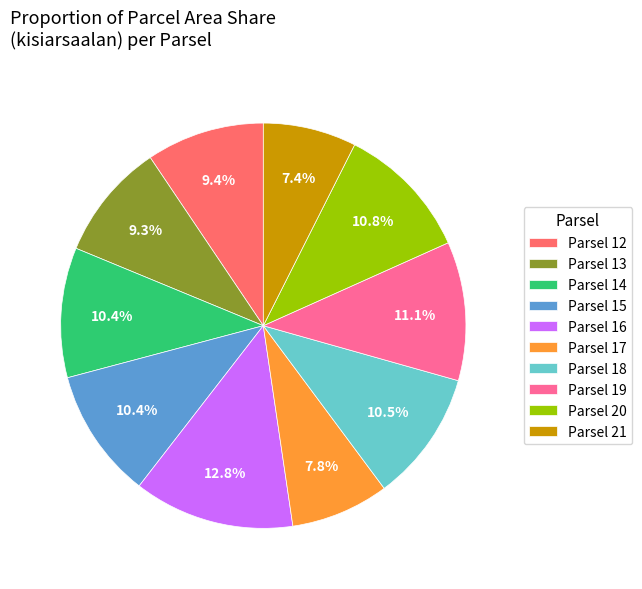

Which has a higher value, Parsel 21 or Parsel 19?

Parsel 19